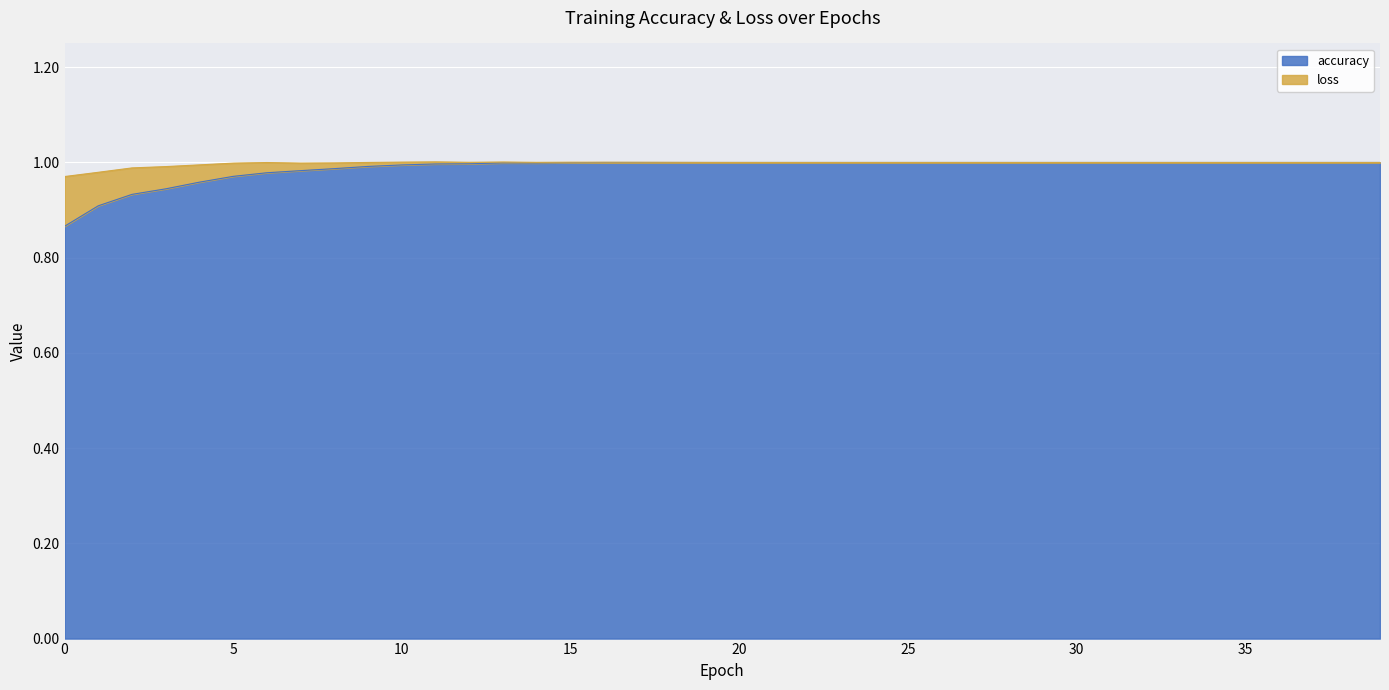

How many points are lower than both their immediate neighbors (excluding endpoints)?

1